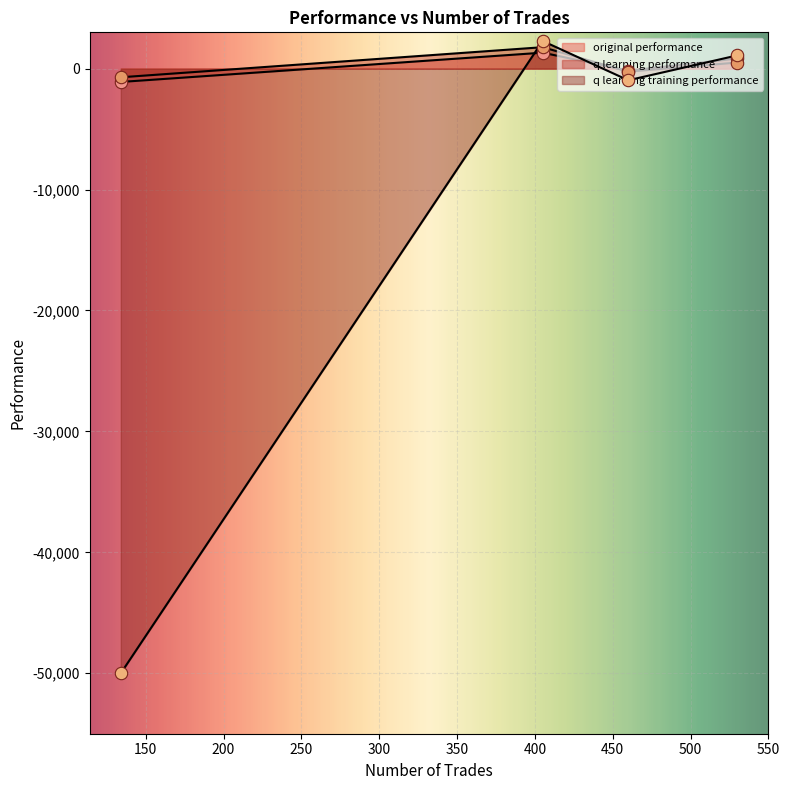

Which series contains the lowest Y value?

q learning training performance